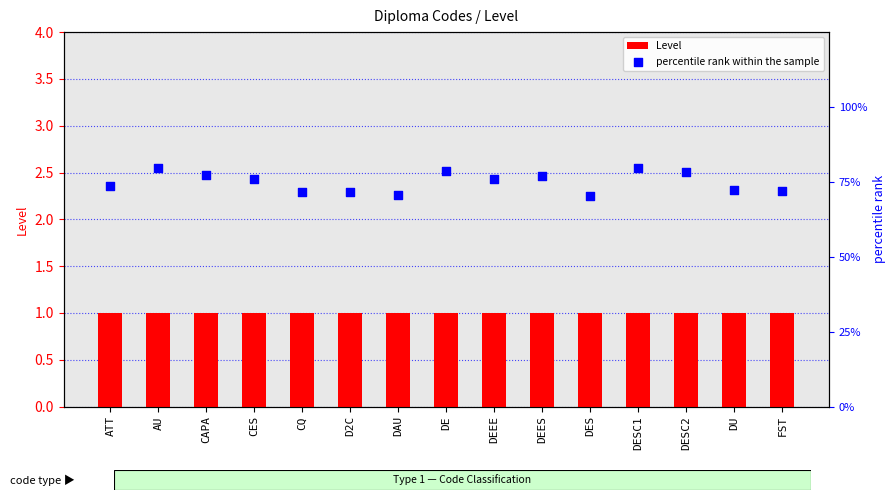

Is the value of percentile rank within the sample at CES greater than the value of Level at ATT?

No